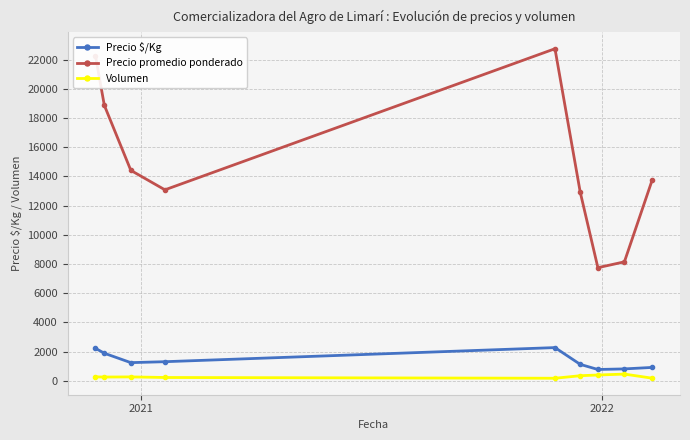

True or false: Precio promedio ponderado and Precio $/Kg cross at least once.

False